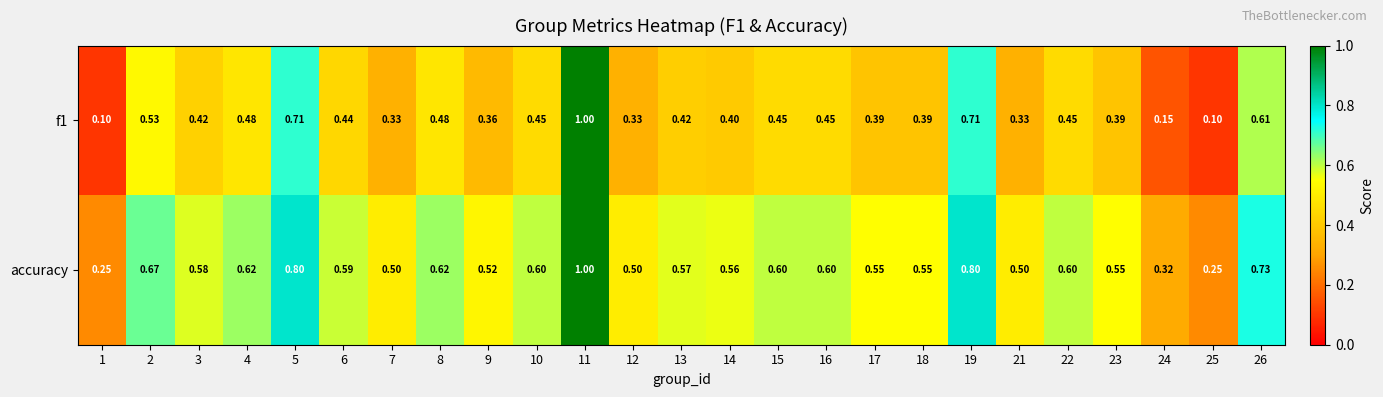

Is the value of accuracy at 18 greater than the value of f1 at 5?

No